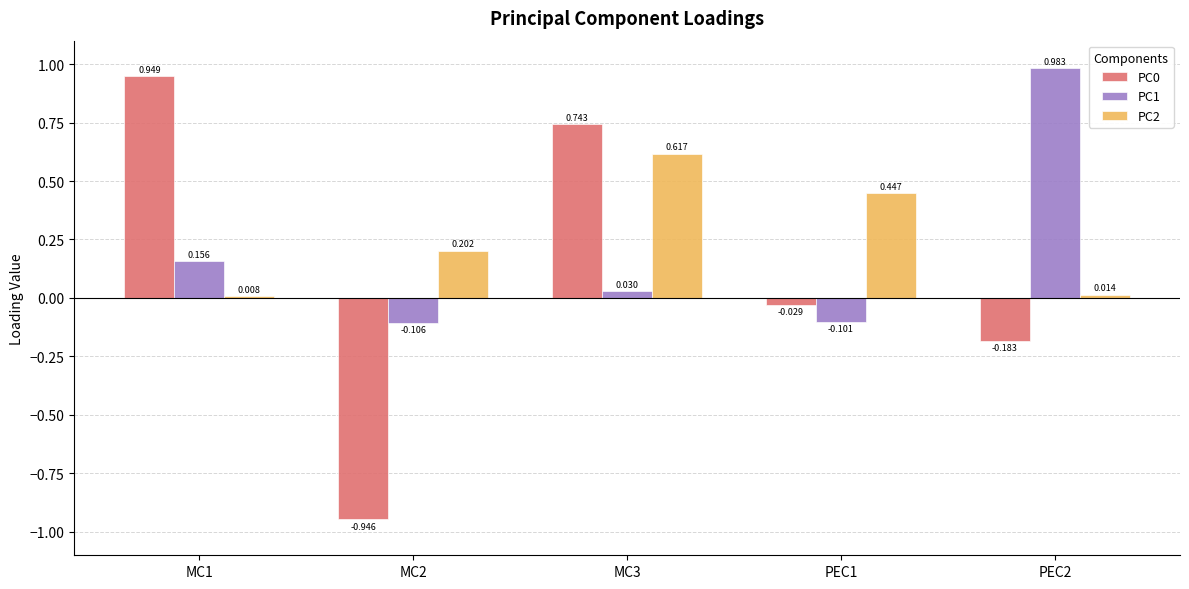

Is the value of PC2 at PEC1 greater than the value of PC0 at MC3?

No